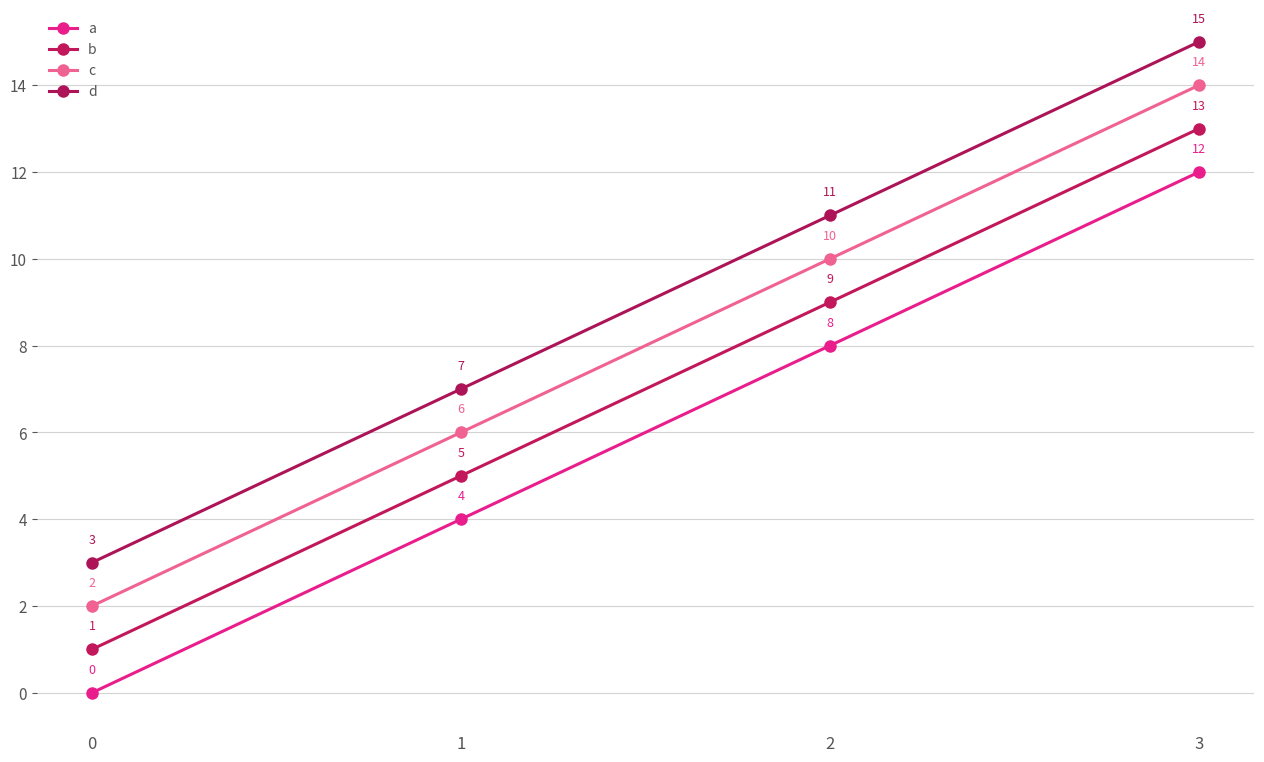

Which series has the widest spread of values?

a